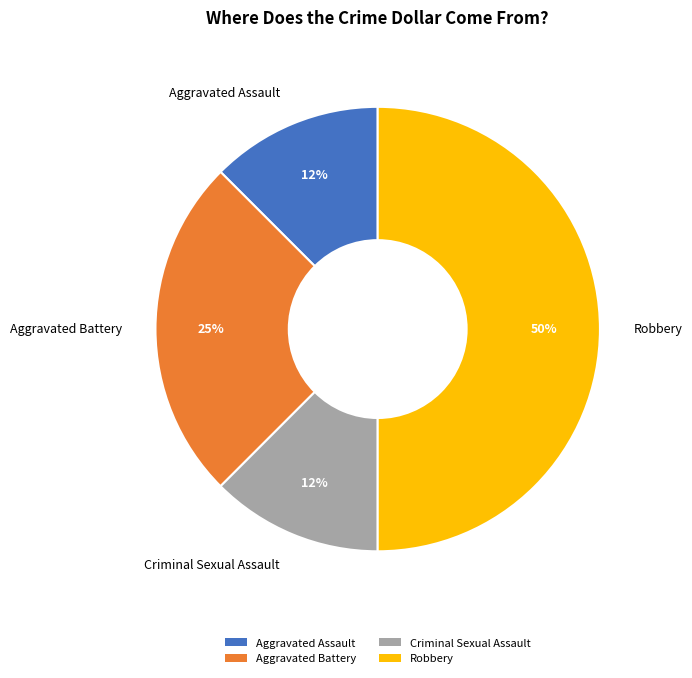

How many segments does this pie chart have?

4